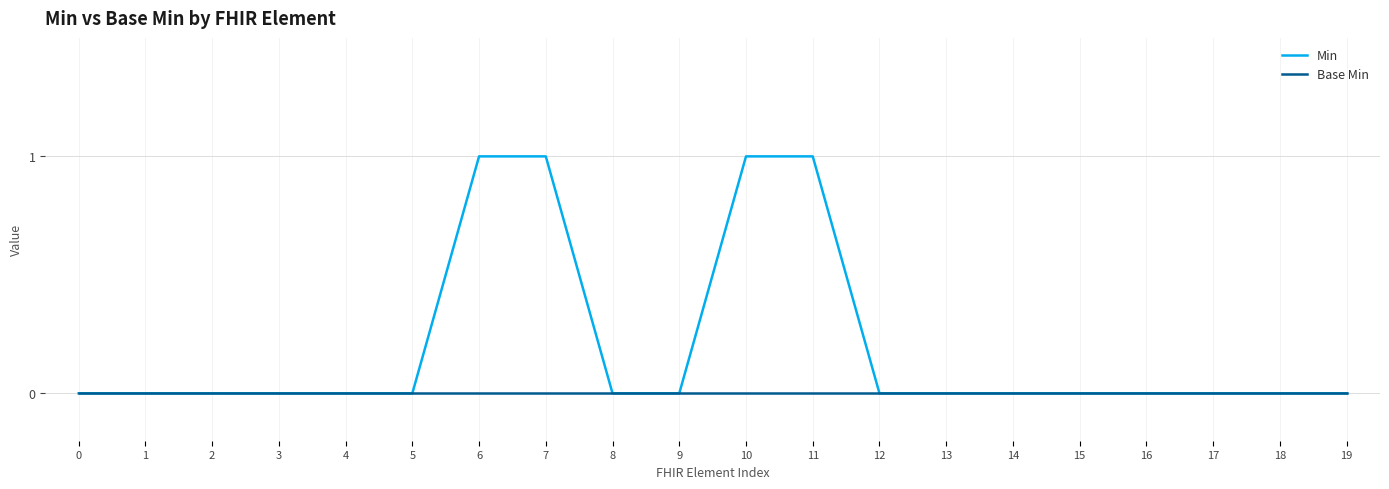

How many series are shown in this chart?

2